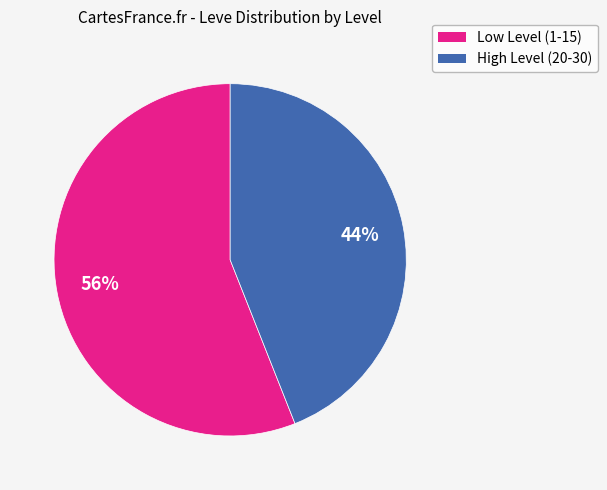

How many slices are in this pie chart?

2